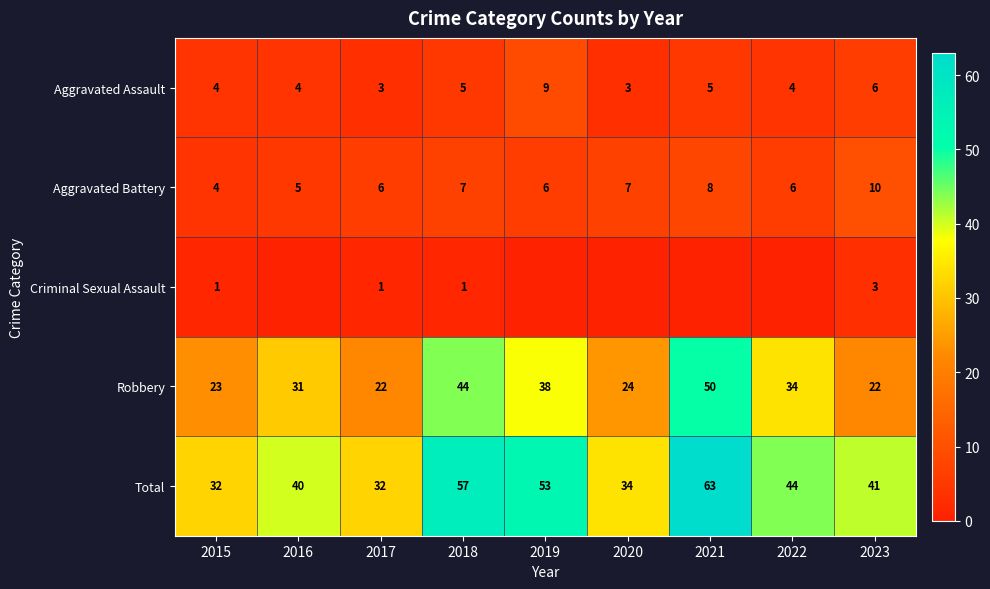

Where is Total nearest to the value 47?

2022